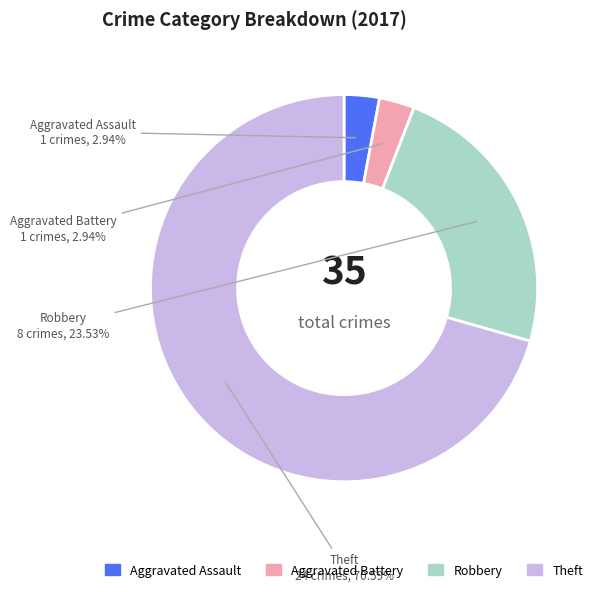

How many segments does this pie chart have?

4